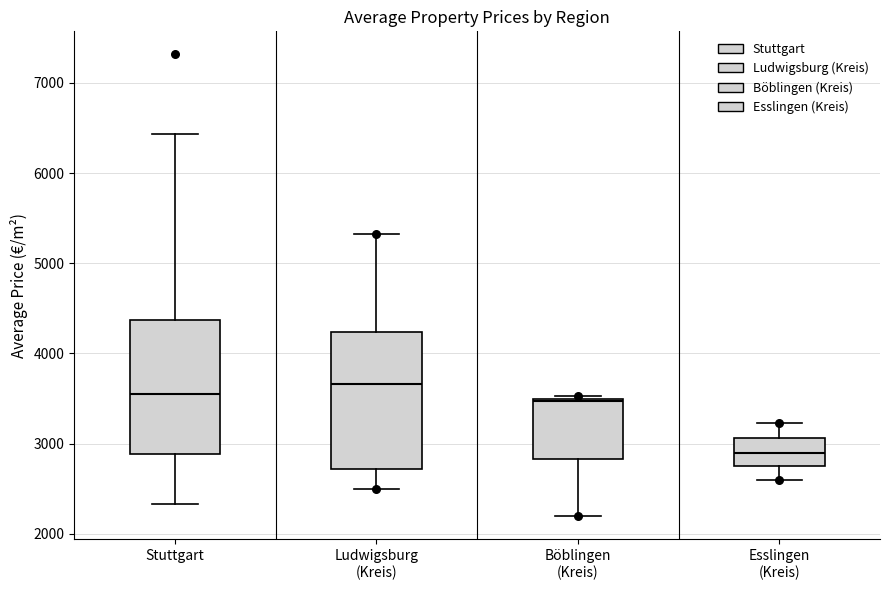

Reading left to right, read every box against the y-axis: the position of its median line, the range the box covers, and the ends of its whiskers. The values are not printed on the chart, so give them approximately, as read against the axis.

Stuttgart: median 3600, box 2900 to 4400, whiskers 2300 to 6400
Ludwigsburg (Kreis): median 3700, box 2700 to 4200, whiskers 2500 to 5300
Böblingen (Kreis): median 3500, box 2800 to 3500, whiskers 2200 to 3500
Esslingen (Kreis): median 2900, box 2700 to 3100, whiskers 2600 to 3200